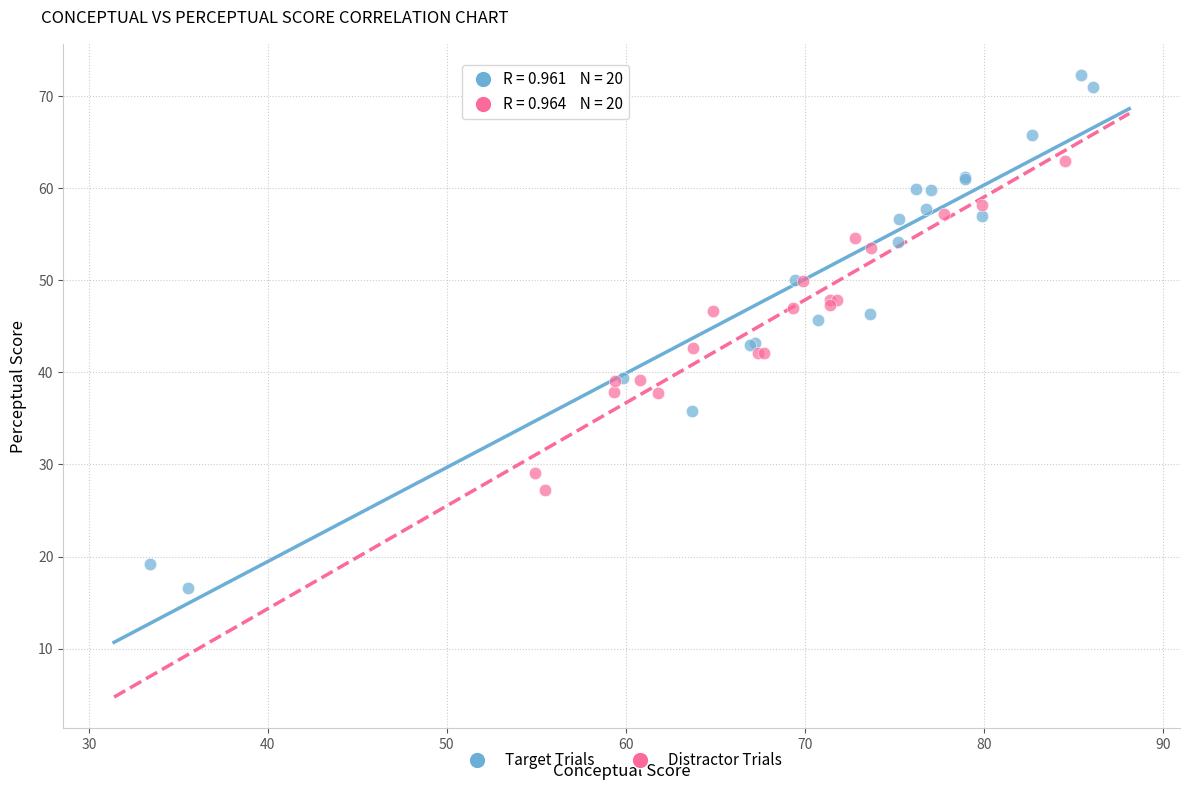

What are all the series names shown in the legend?

Target Trials, Distractor Trials